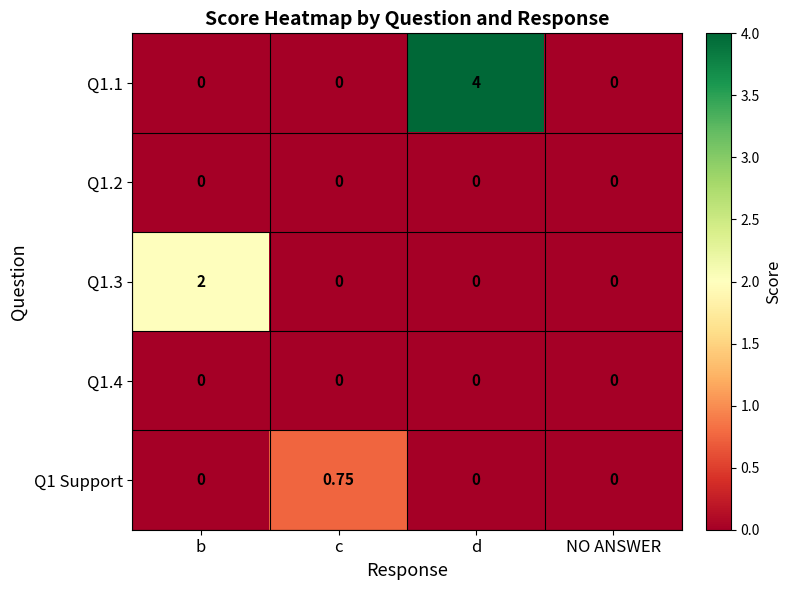

Which series changed the most between c and d?

Q1.1